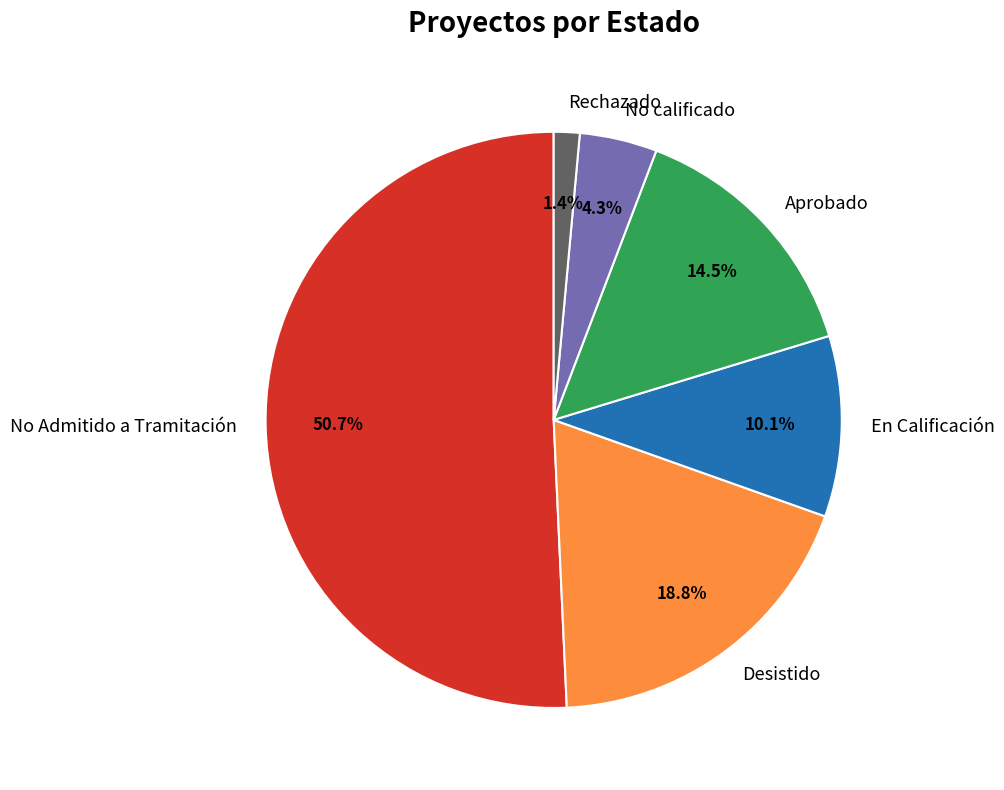

Do No calificado and Aprobado together represent more than half of the pie?

No